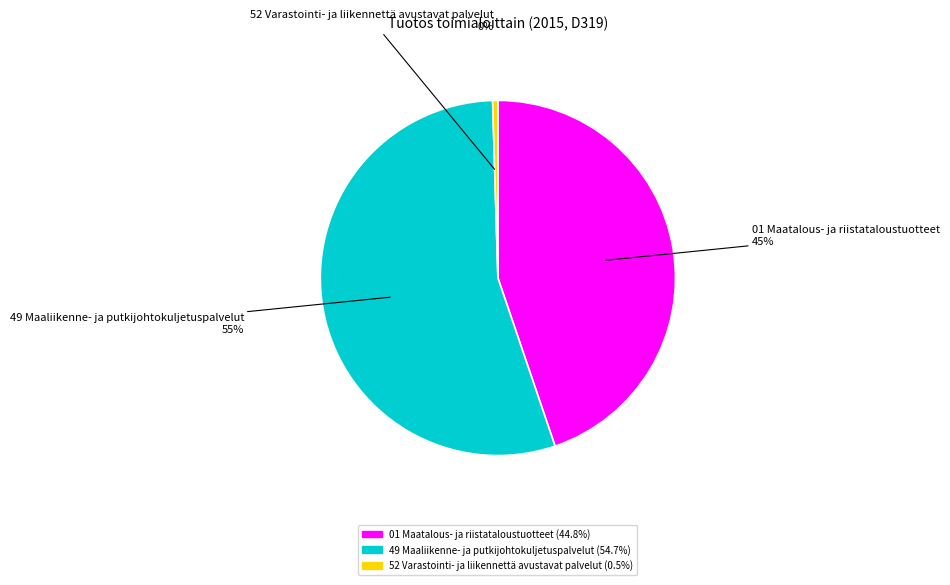

To the nearest percent, what is the average slice percentage?

33%